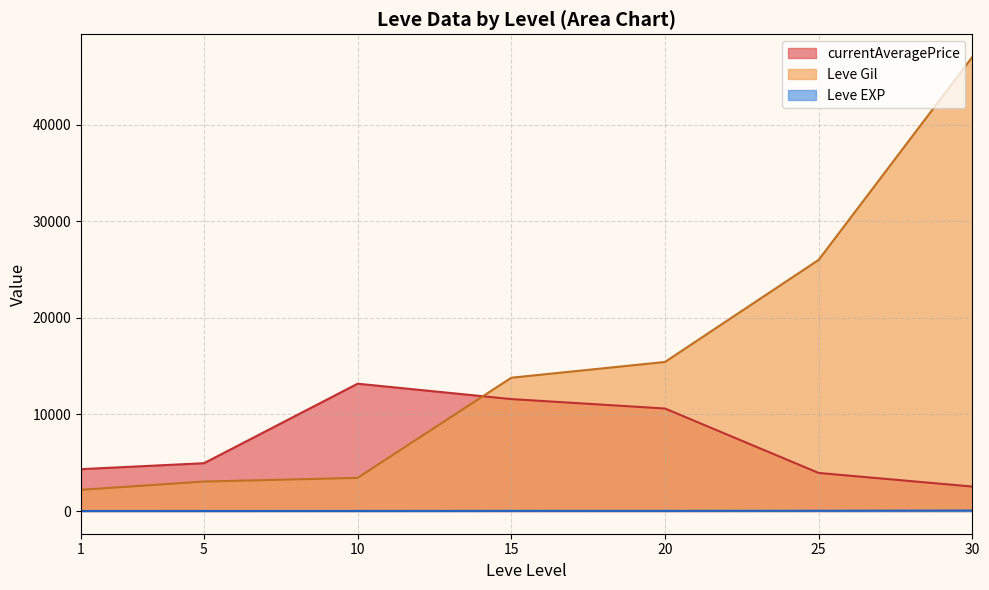

What is the total value across all series at 20?

26057